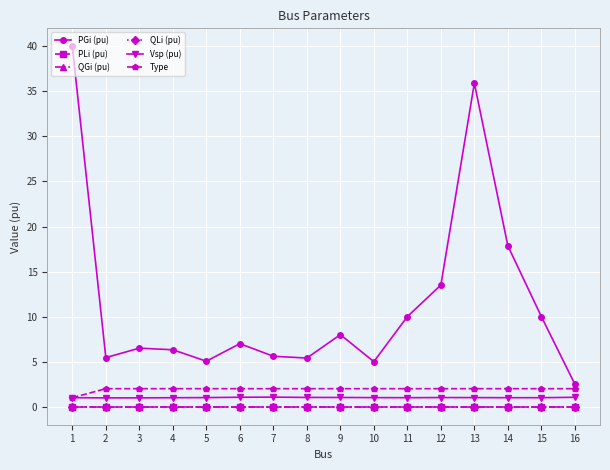

How many interior local peaks does the Vsp (pu) series have?

2